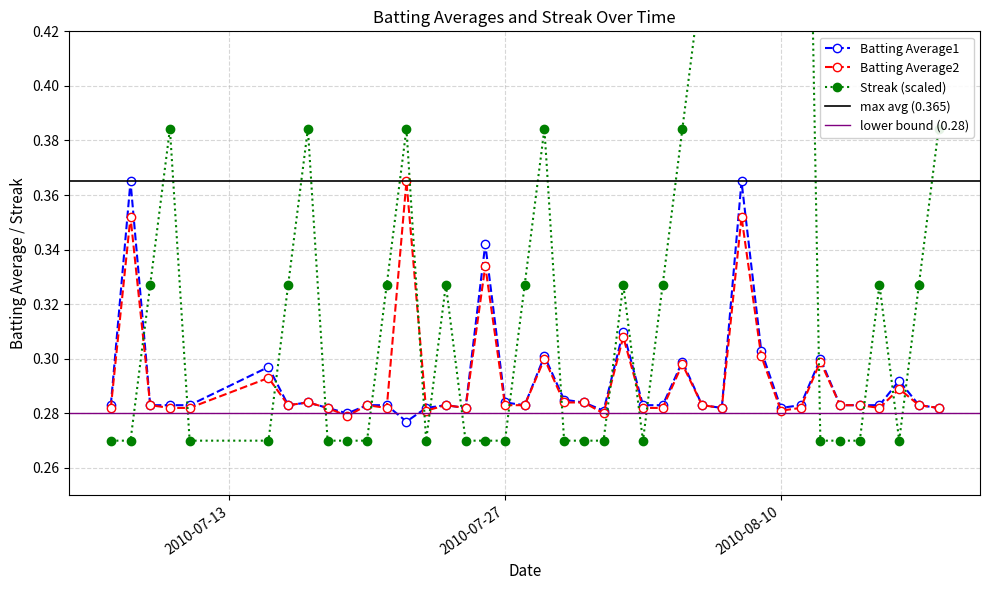

Which series ends up on top after the final intersection of Streak and Batting Average2?

Streak